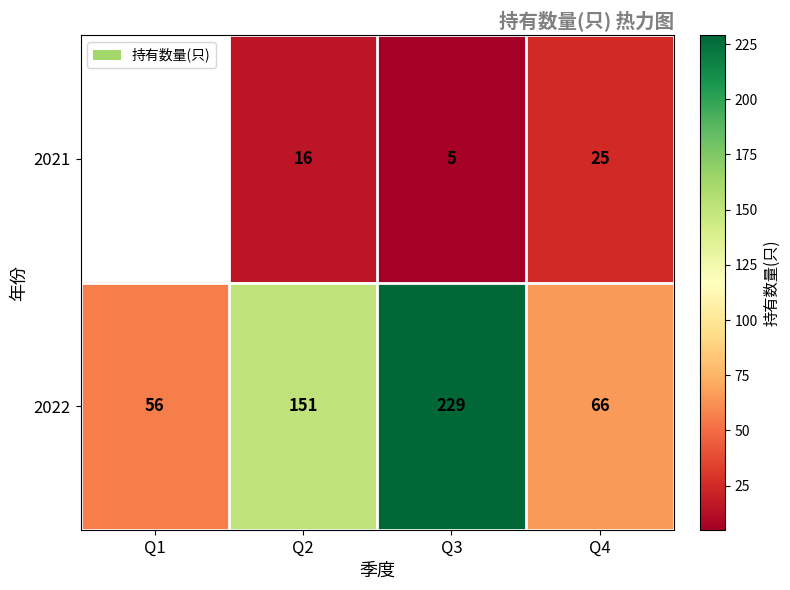

True or false: 2022 has a value of 56 at Q1.

True